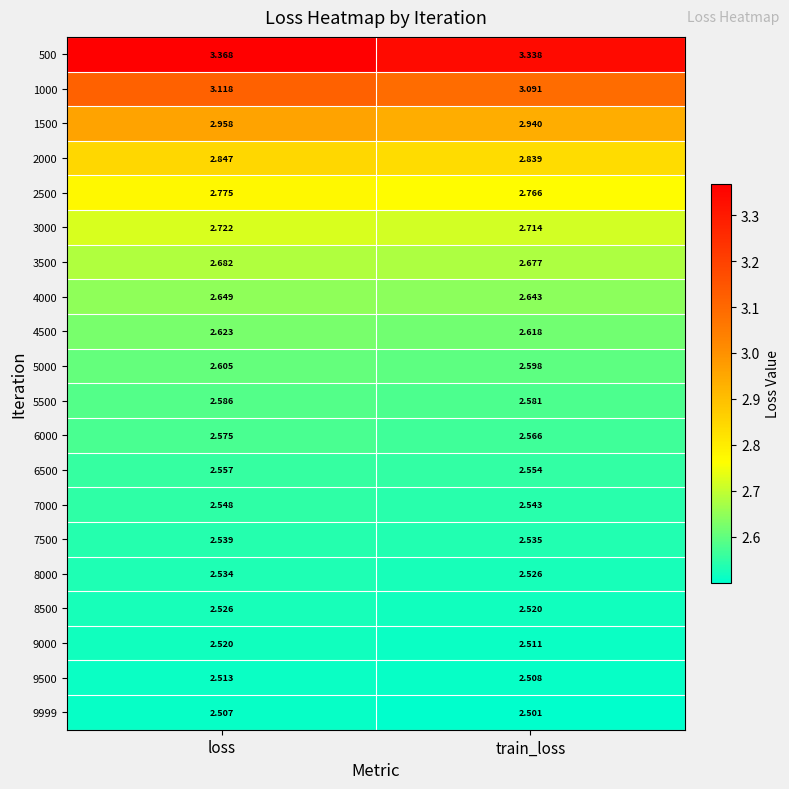

Which series changed the most between loss and train_loss?

500